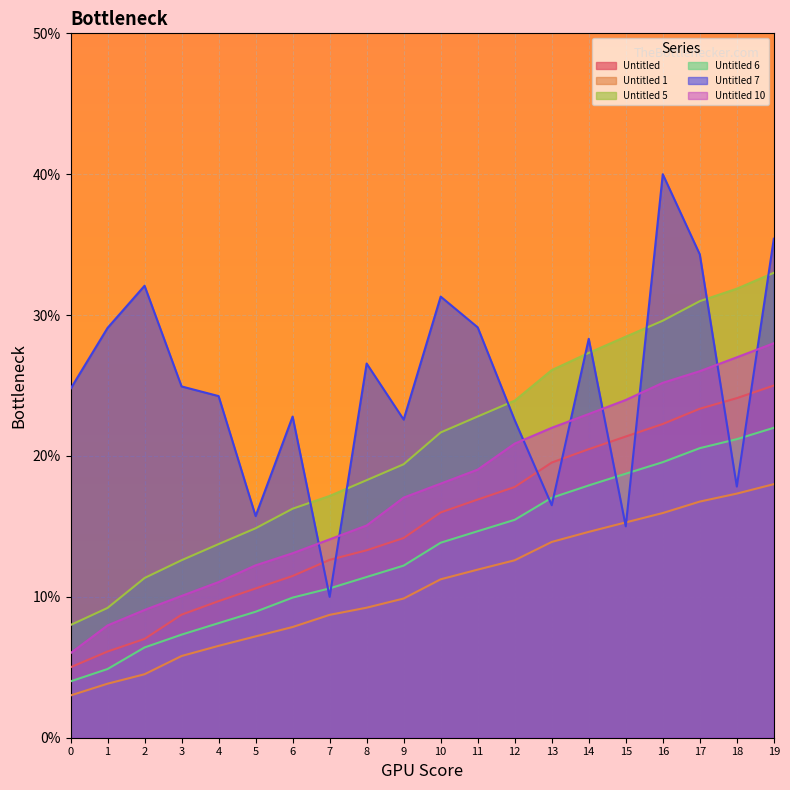

Which category has the highest value across all series?

16